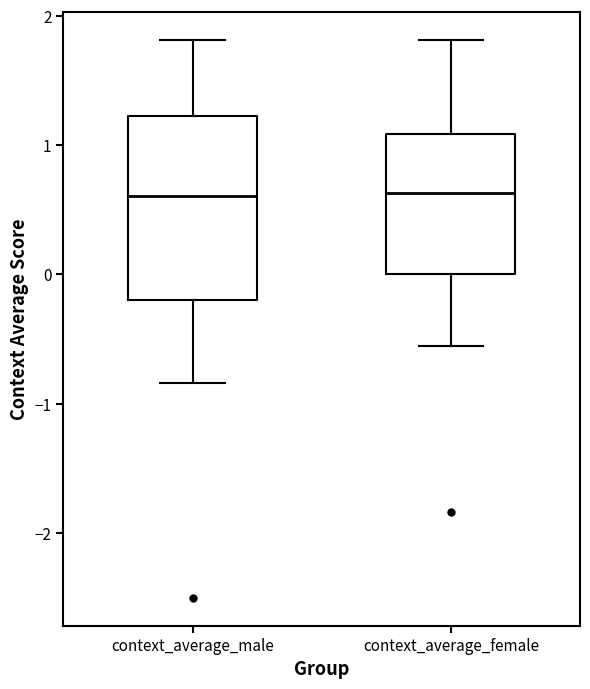

Where does the upper whisker of the box for context_average_male end on the y-axis? The values are not printed on the chart, so give them approximately, as read against the axis.

1.8